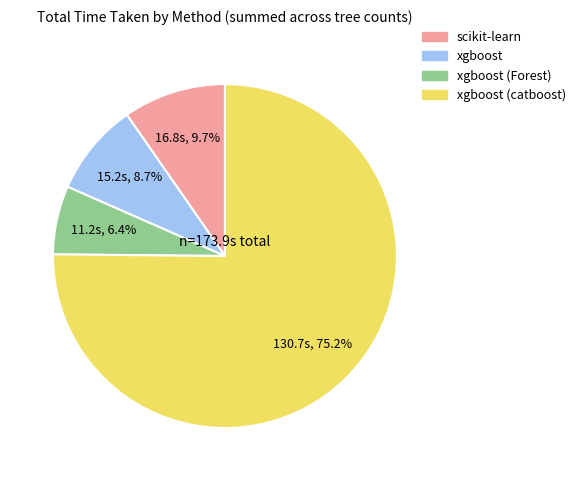

Is there a majority slice in this chart?

Yes